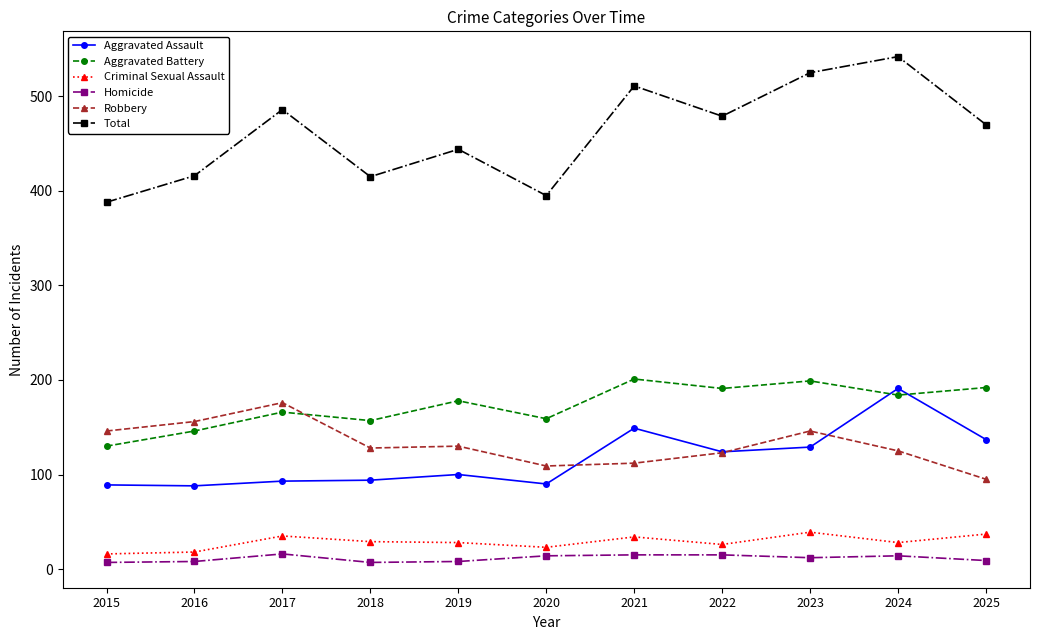

True or false: Criminal Sexual Assault and Aggravated Assault cross at least once.

False